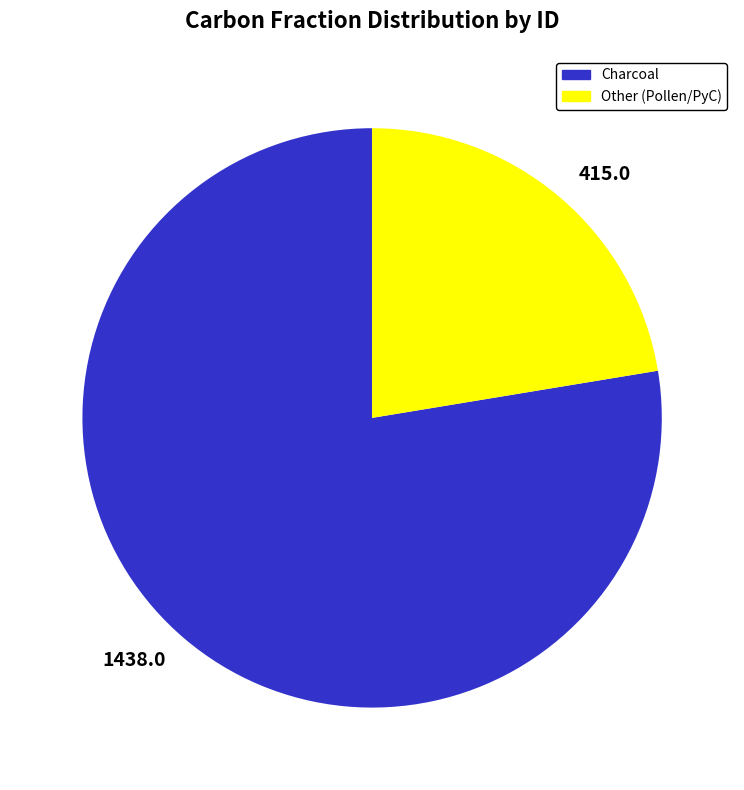

Is there any slice that represents more than half of the pie?

Yes